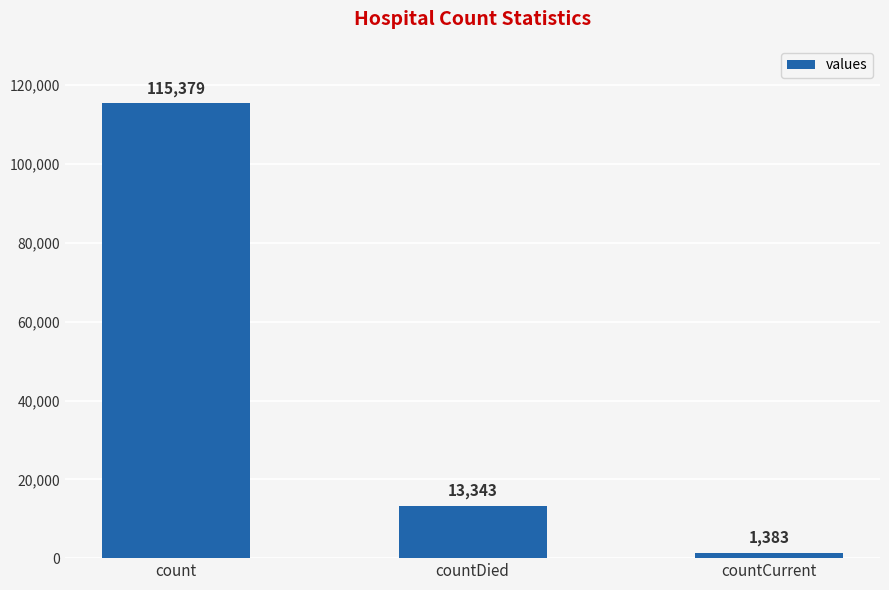

Are the bars horizontal?

No